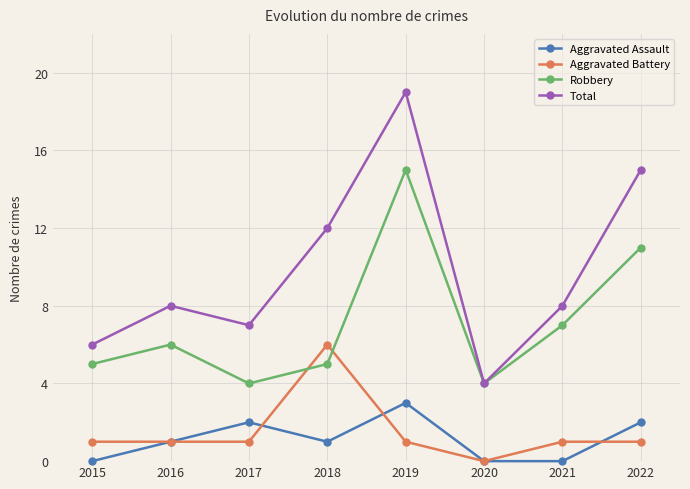

Count the Aggravated Assault values in the range 0 to 2.

7